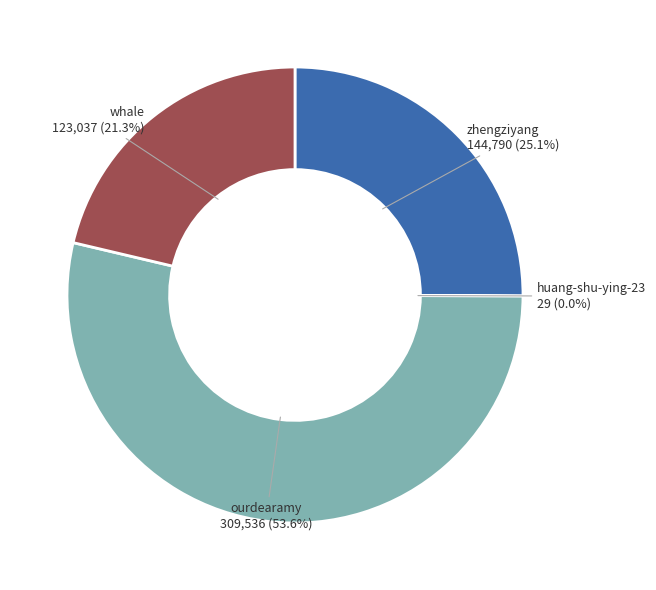

Which slice represents more than half of the pie?

ourdearamy